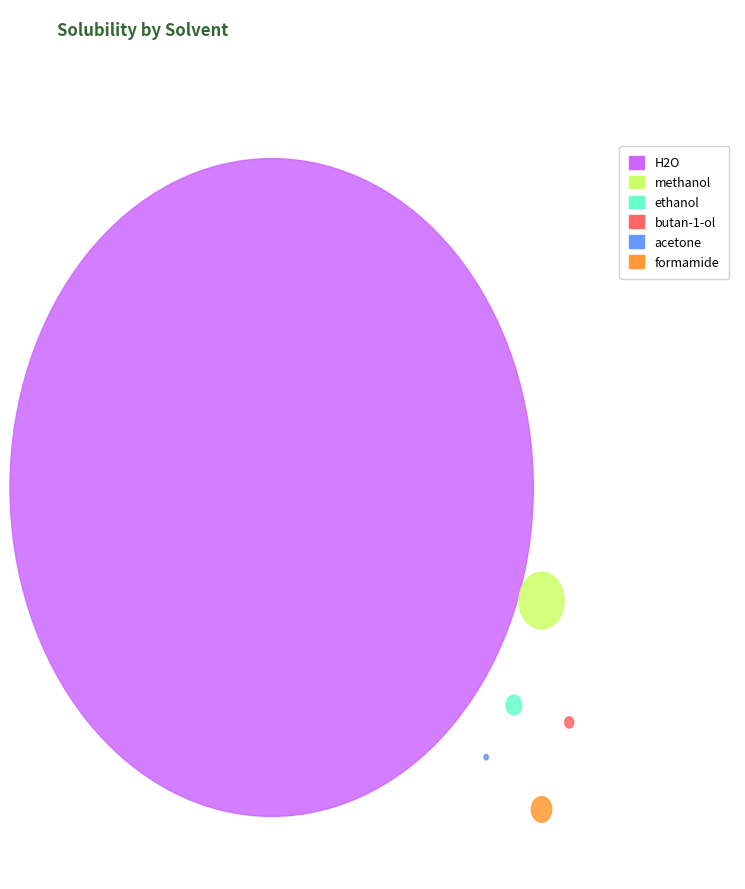

Count the number of slices in the pie.

6